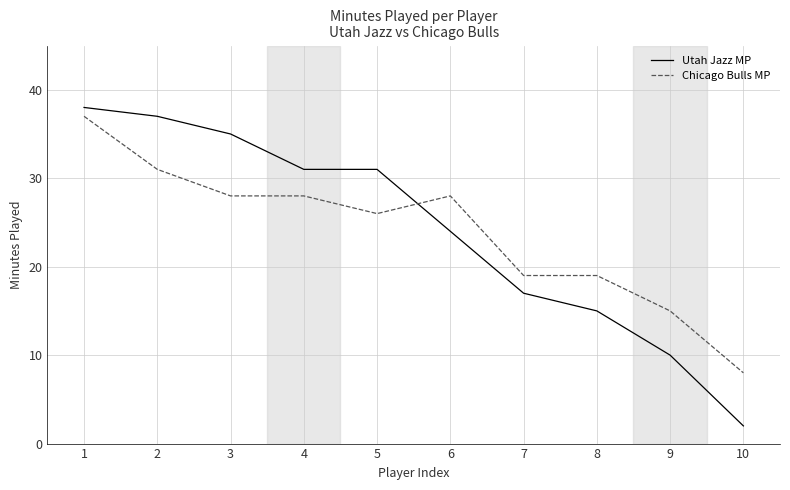

Is the value of Utah Jazz MP at 7 greater than the value of Chicago Bulls MP at 10?

Yes